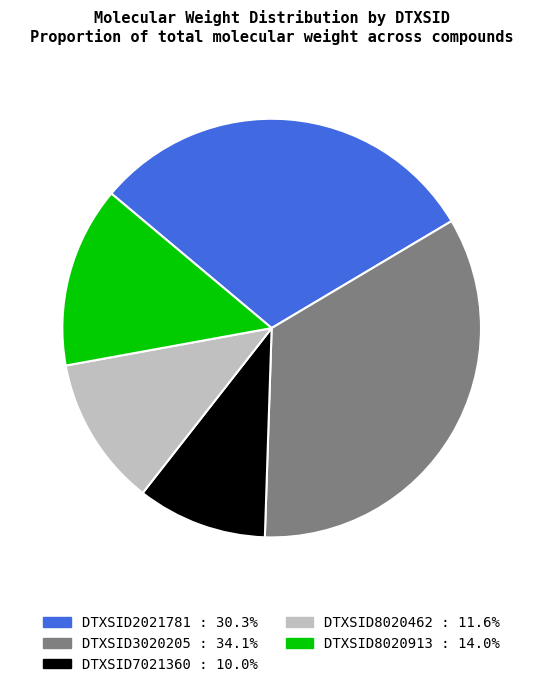

Which category has the biggest portion of the pie?

DTXSID3020205